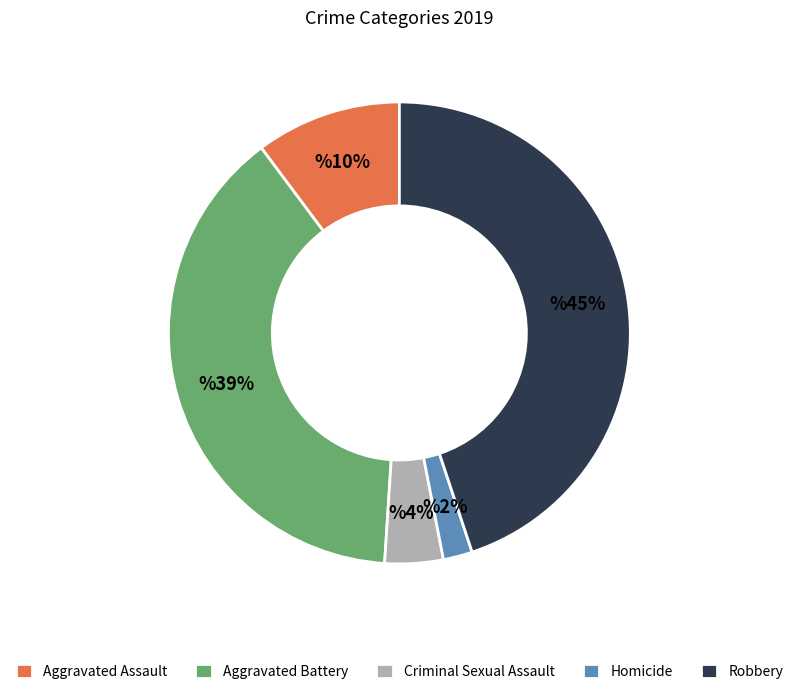

Which category has the smallest portion of the pie?

Homicide